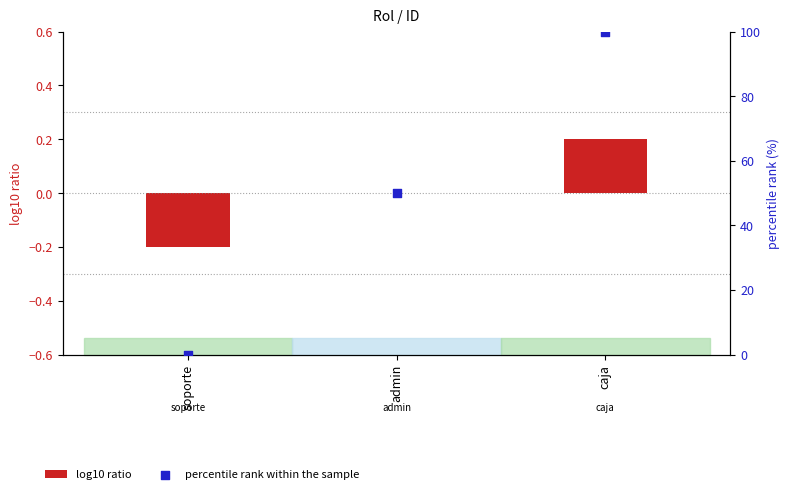

Is the value of log10 ratio at soporte greater than the value of percentile rank within the sample at admin?

No